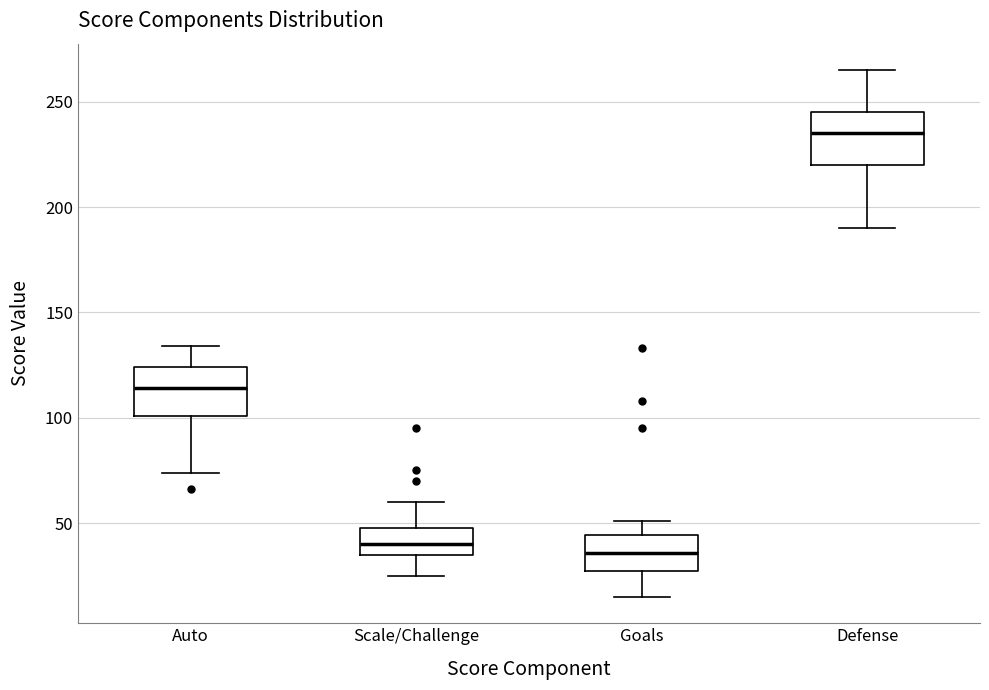

Where does the upper whisker of the box for Defense end on the y-axis? The values are not printed on the chart, so give them approximately, as read against the axis.

265